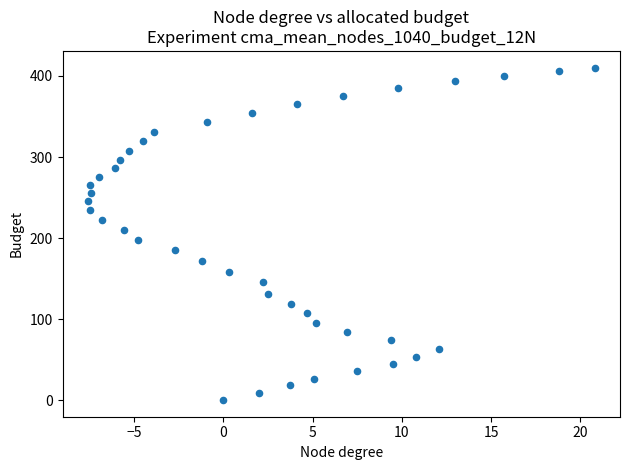

What is the range of Y values (max minus min)?

410.4